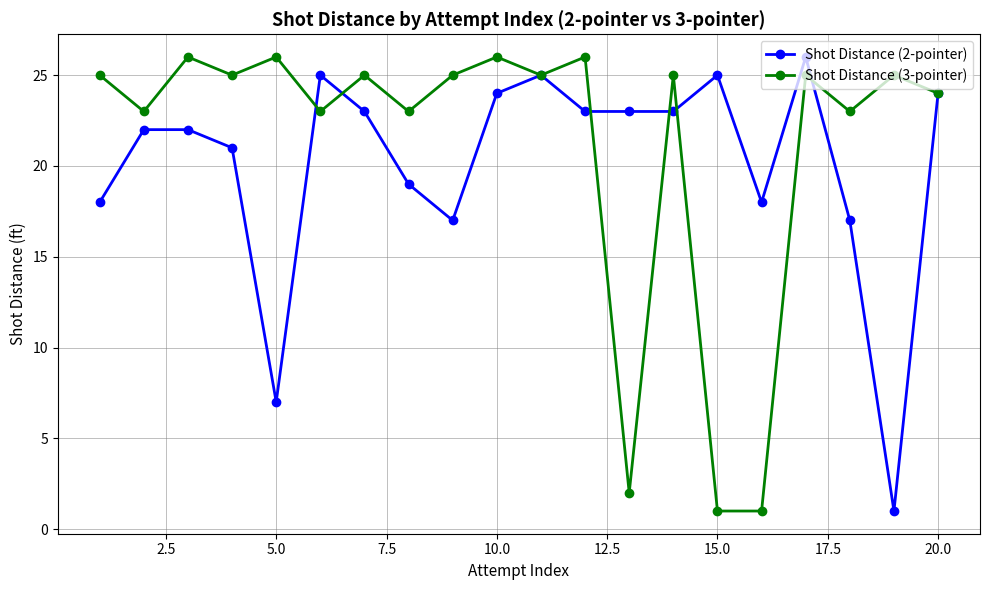

What is the difference between the second highest and minimum values in the Shot Distance (2-pointer) series?

24